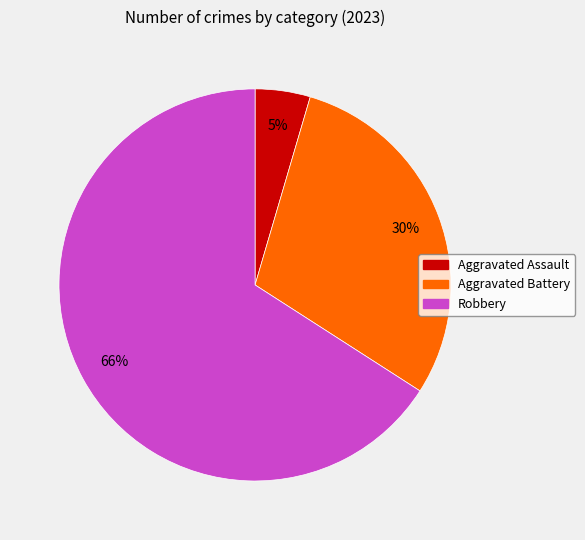

Do Aggravated Battery and Robbery together represent more than half of the pie?

Yes